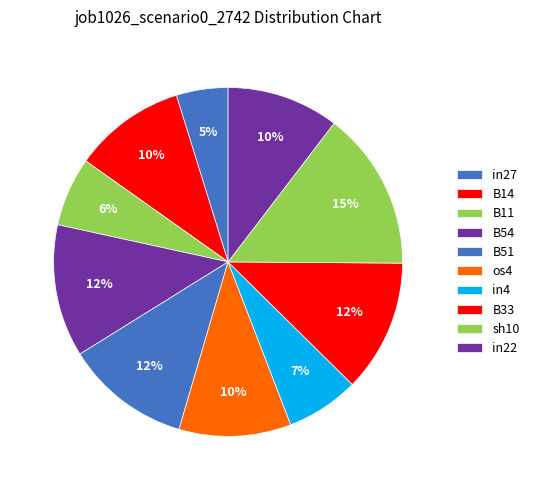

Count the number of slices in the pie.

10